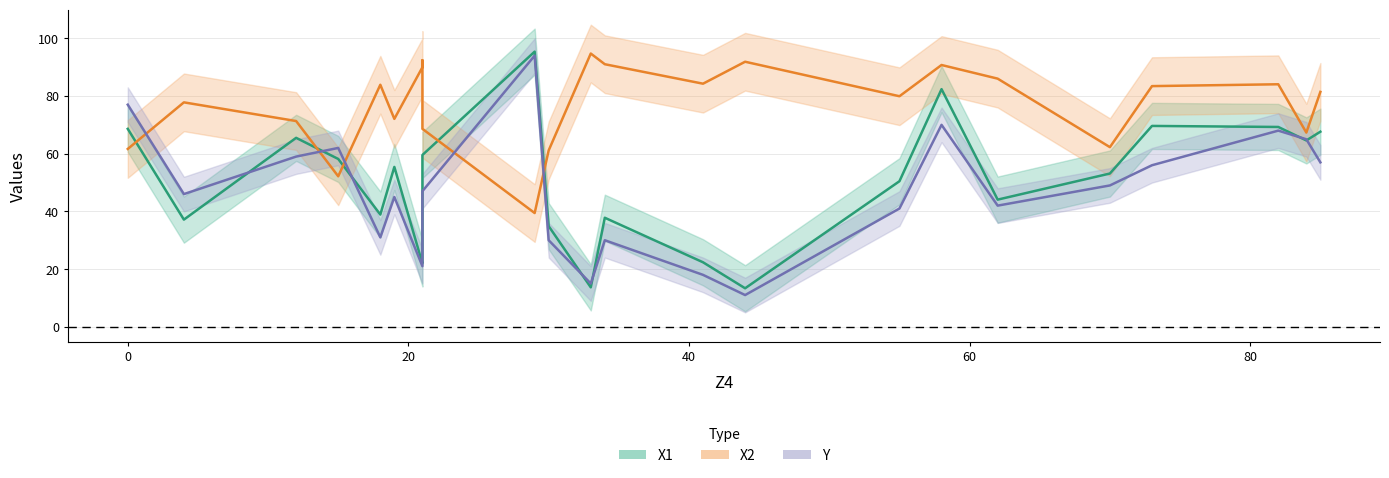

How many series are shown in this chart?

3